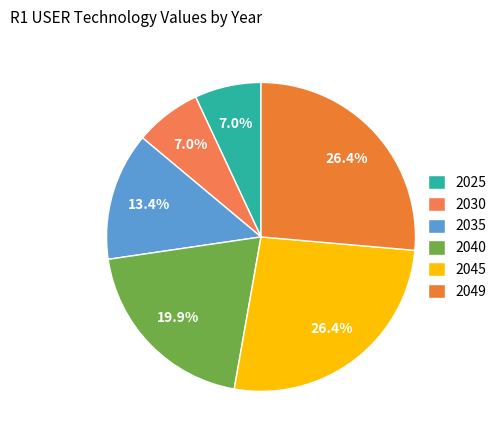

Which has a higher value, 2045 or 2040?

2045